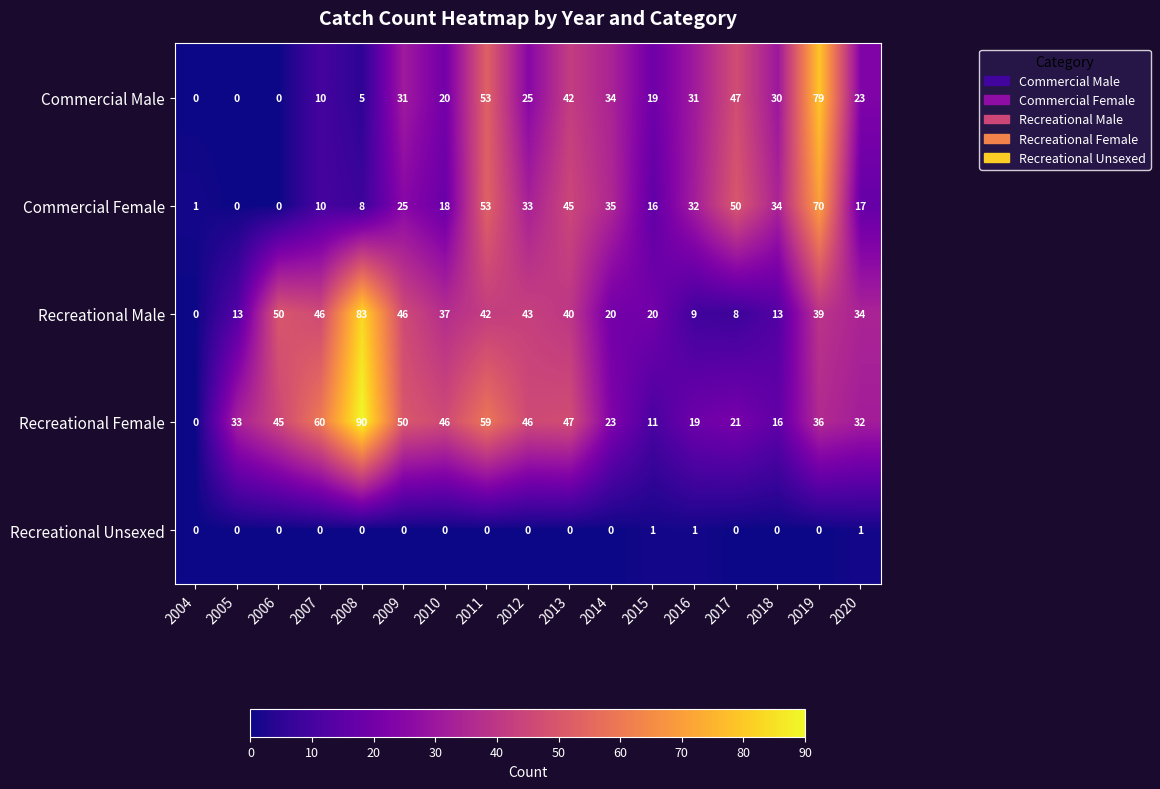

Count the number of data series in this chart.

5